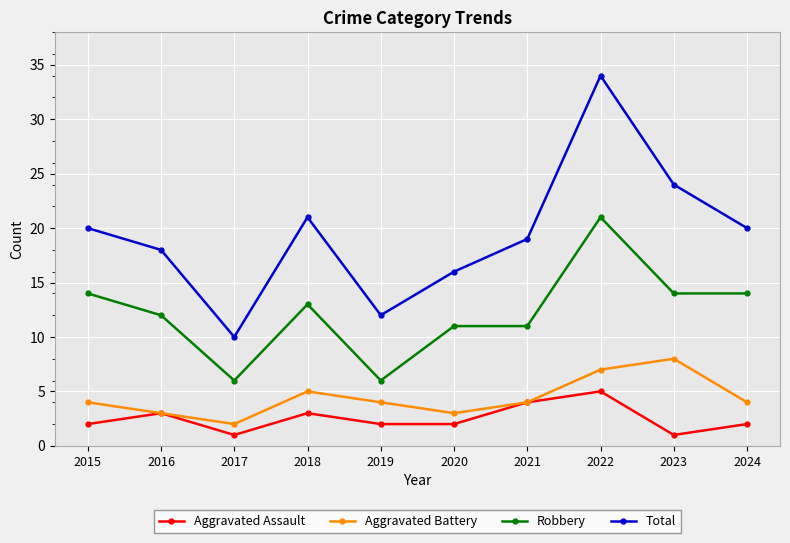

Which series has the largest total across all categories?

Total